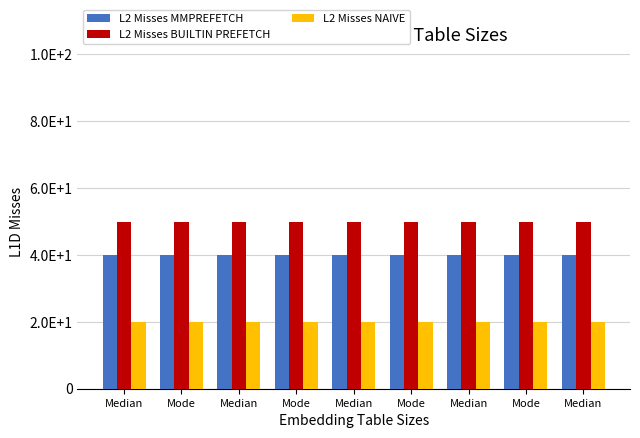

Does the chart contain stacked bars?

No